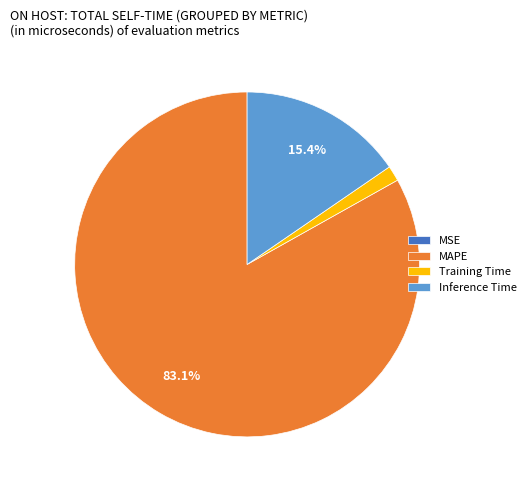

To the nearest percent, what is the average slice percentage?

25%